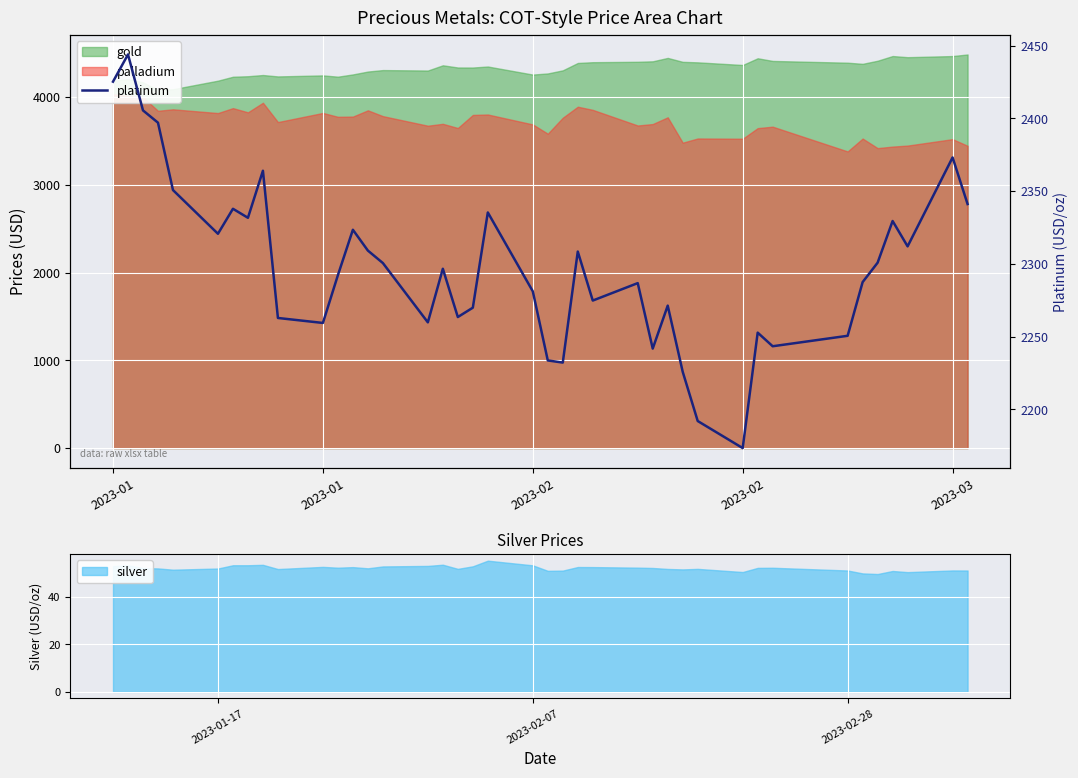

What is the value of the 6th point from the left?

2320.7